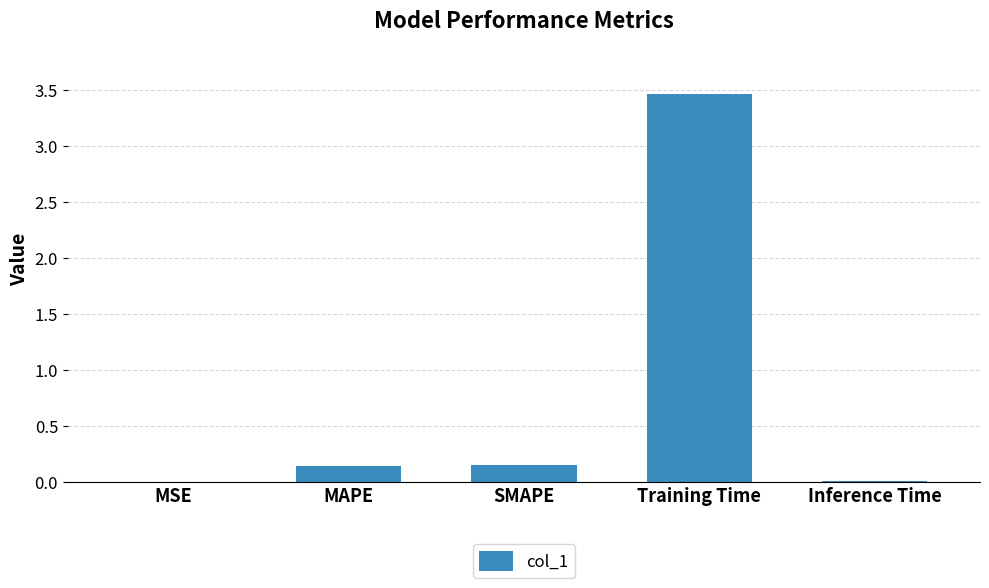

What is the greatest value displayed?

3.5